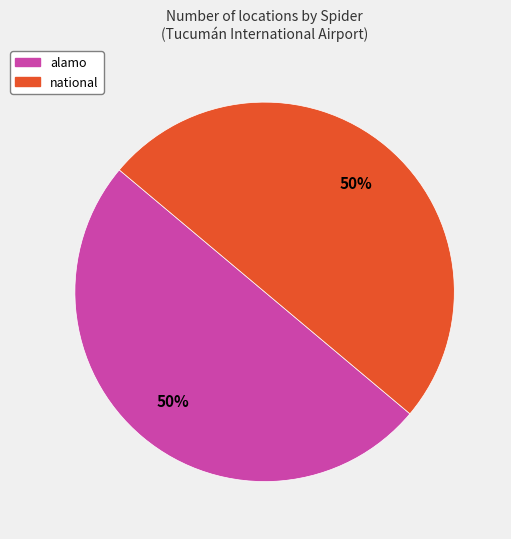

What is the ratio of the value at alamo to the value at national?

1.0